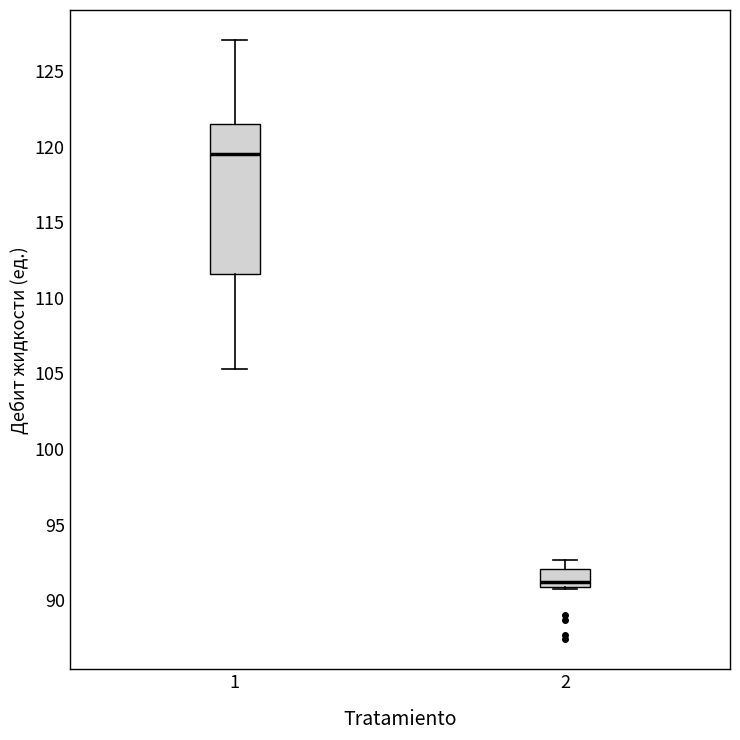

Comparing the boxes themselves (not the whiskers), which one is the tallest?

1